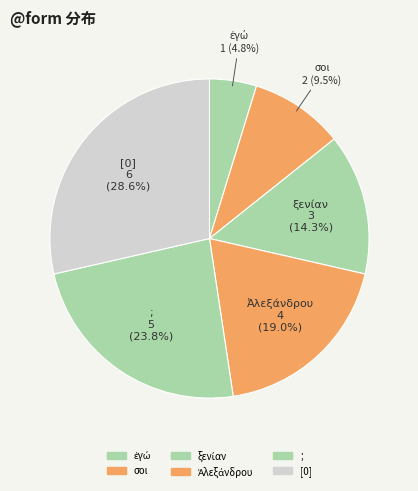

What portion of the pie excludes ;?

76.2%